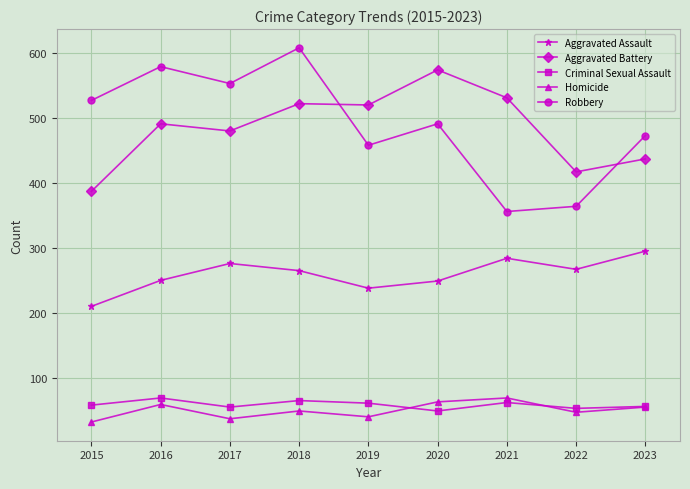

The value of Criminal Sexual Assault at 2019 is 61. True or false?

True